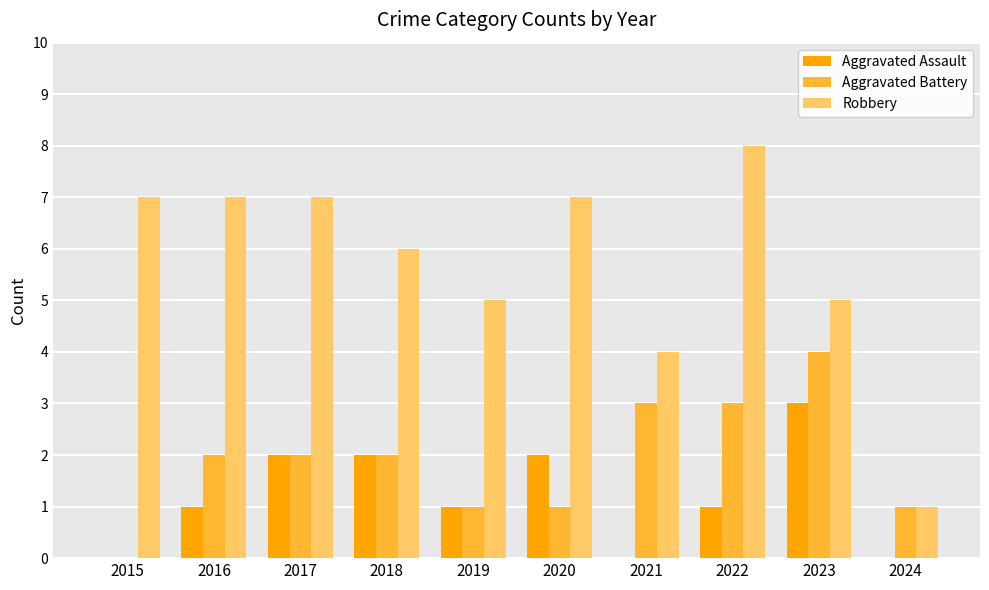

Which series has the largest total across all categories?

Robbery